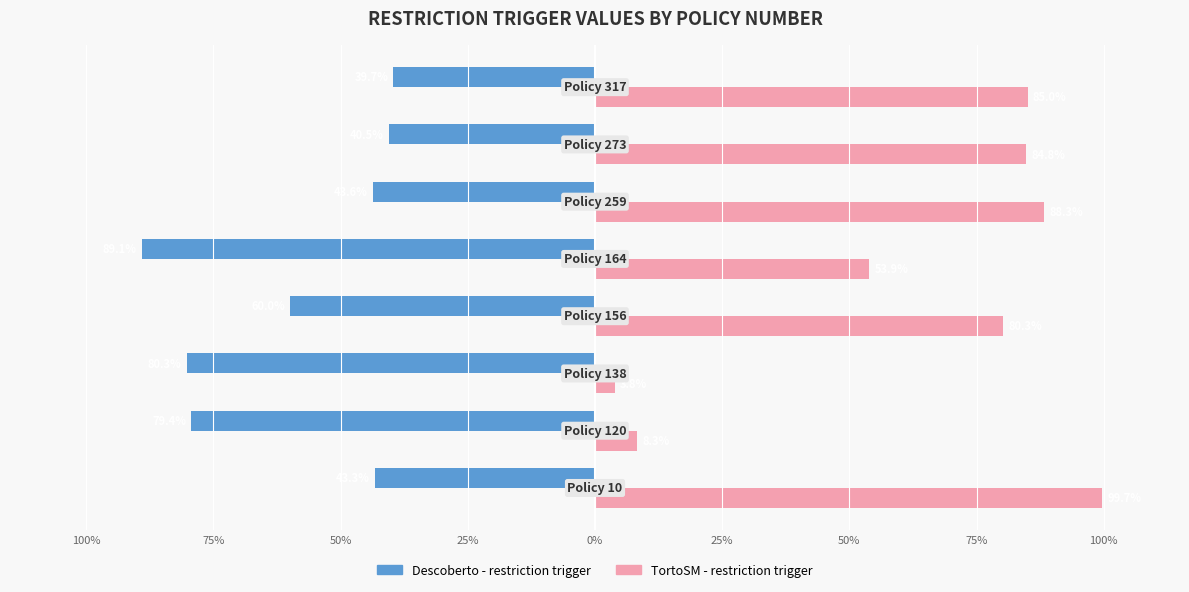

What is the highest value of the Descoberto - restriction trigger series?

-0.4